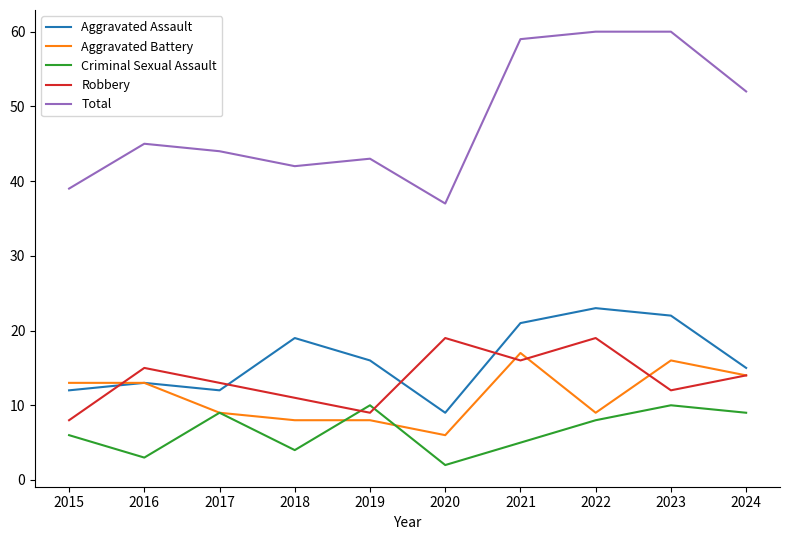

At which category does Criminal Sexual Assault reach its first local peak?

2017